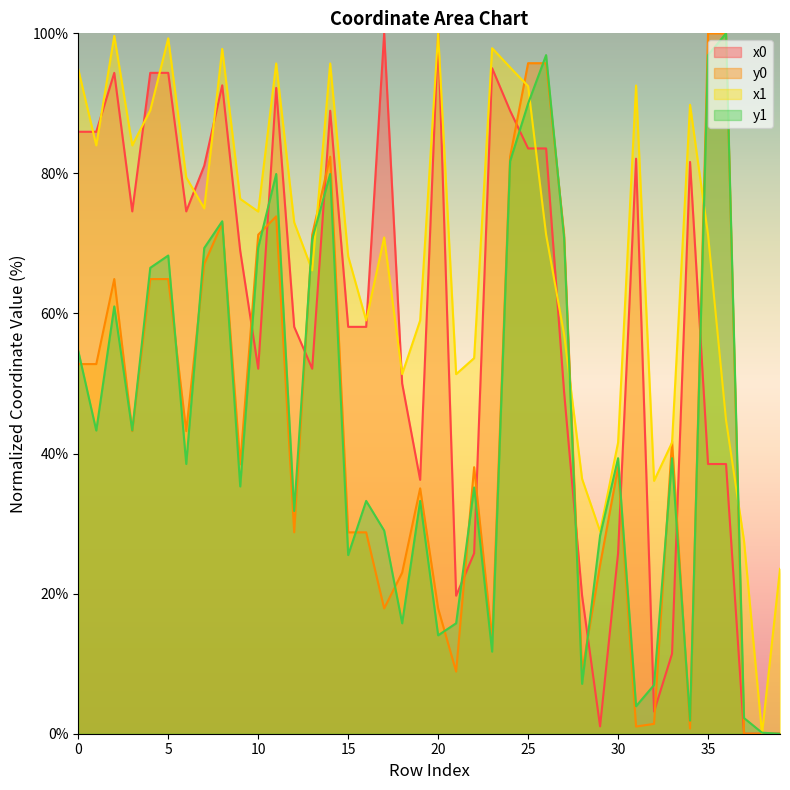

At 28, list the series in order from largest to smallest.

x1, x0, y0, y1